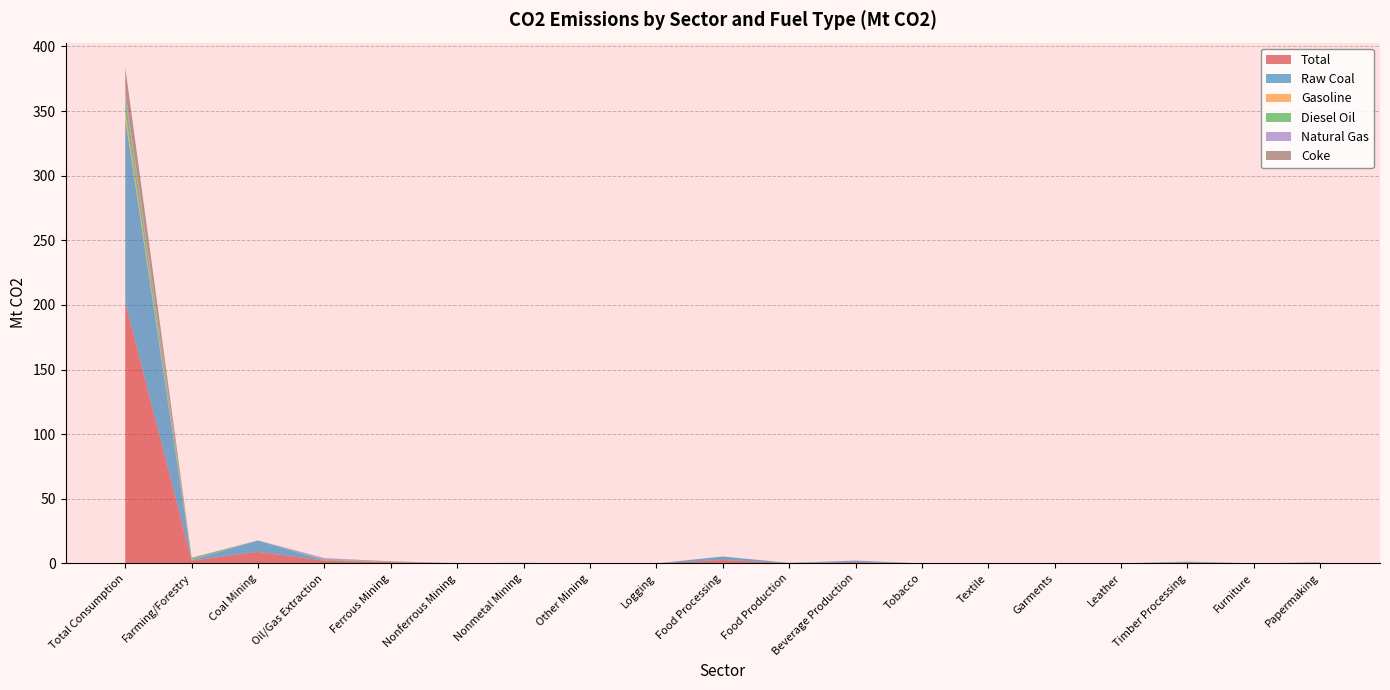

Reading left to right, extract all data points from this chart.

Total: 202.1	2.2	8.9	2.1	0.8	0.1	0.2	0.0	0.0	2.7	0.2	1.1	0.0	0.1	0.0	0.0	0.7	0.0	0.4
Raw Coal: 142.5	0.5	8.8	0.1	0.1	0.1	0.1	0.0	0.0	2.6	0.2	1.1	0.0	0.1	0.0	0.0	0.6	0.0	0.4
Gasoline: 4.9	0.2	0.0	0.0	0.0	0.0	0.0	0.0	0.0	0.1	0.0	0.0	0.0	0.0	0.0	0.0	0.0	0.0	0.0
Diesel Oil: 11.2	1.3	0.1	0.7	0.1	0.0	0.1	0.0	0.0	0.0	0.0	0.0	0.0	0.0	0.0	0.0	0.1	0.0	0.0
Natural Gas: 4.7	0.0	0.0	1.2	0.0	0.0	0.0	0.0	0.0	0.0	0.0	0.0	0.0	0.0	0.0	0.0	0.0	0.0	0.0
Coke: 18.4	0.2	0.0	0.0	0.6	0.0	0.0	0.0	0.0	0.0	0.0	0.0	0.0	0.0	0.0	0.0	0.0	0.0	0.0